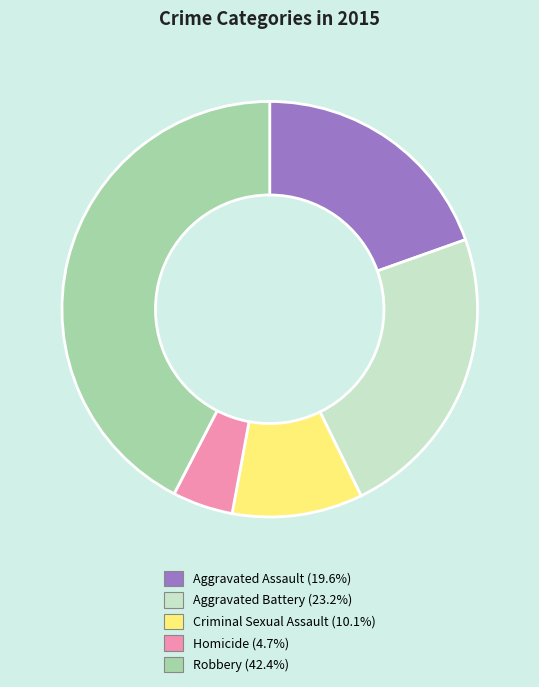

What is the ratio of the value at Aggravated Battery to the value at Aggravated Assault?

1.2